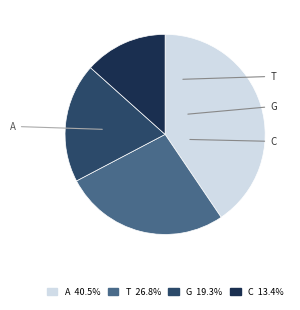

Do T and G together represent more than half of the pie?

No